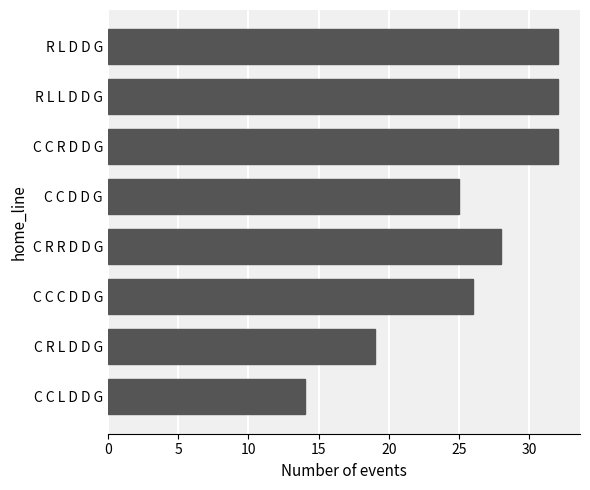

What value does the data have at C C C D D G, to the nearest 10?

30